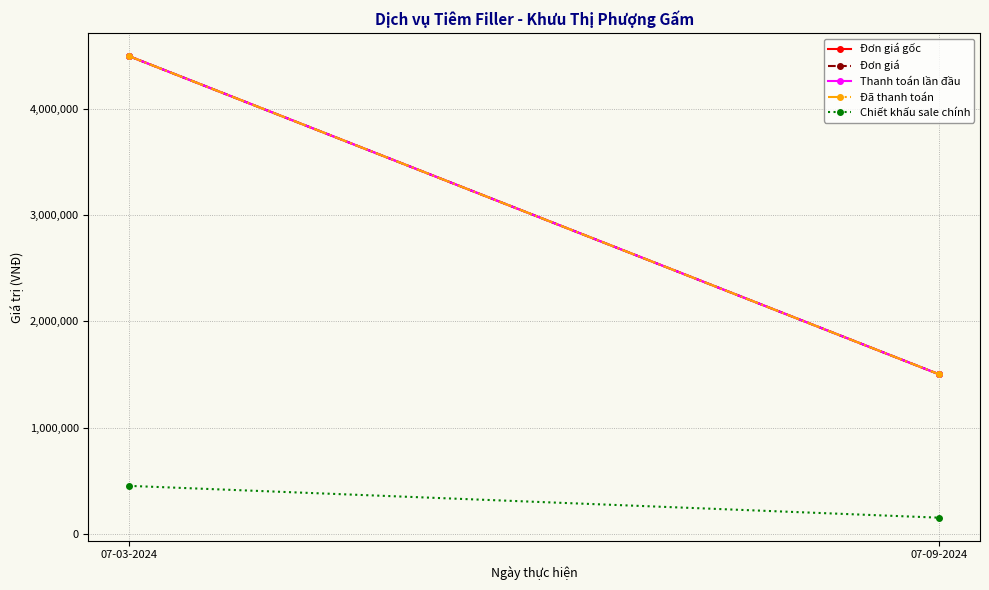

What is the sum of the Thanh toán lần đầu values at 07-03-2024 and 07-09-2024?

6000000